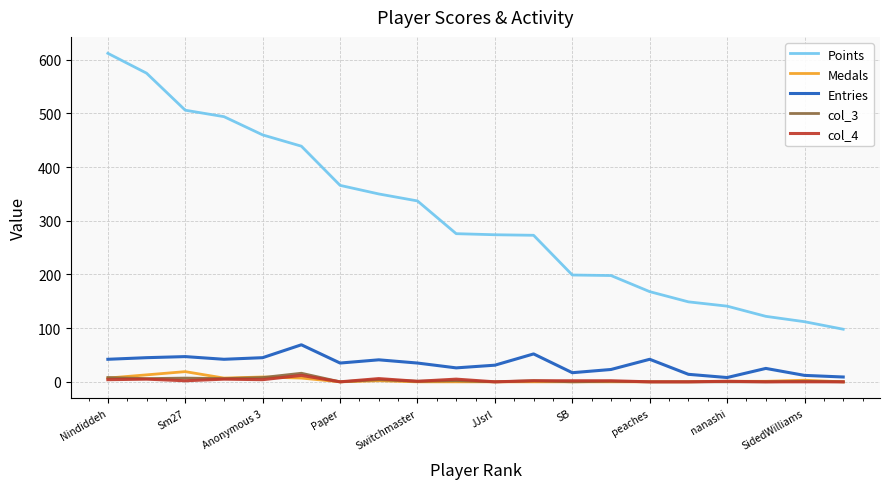

Which series has the widest spread of values?

Points